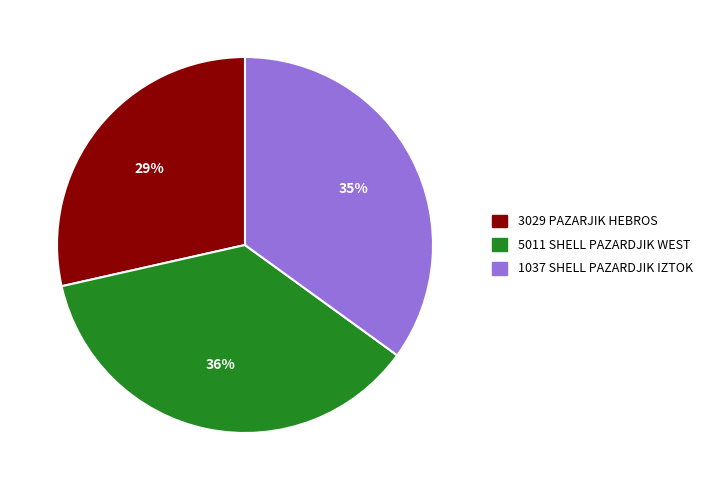

Is the sum of 5011 SHELL PAZARDJIK WEST and 1037 SHELL PAZARDJIK IZTOK greater than half?

Yes